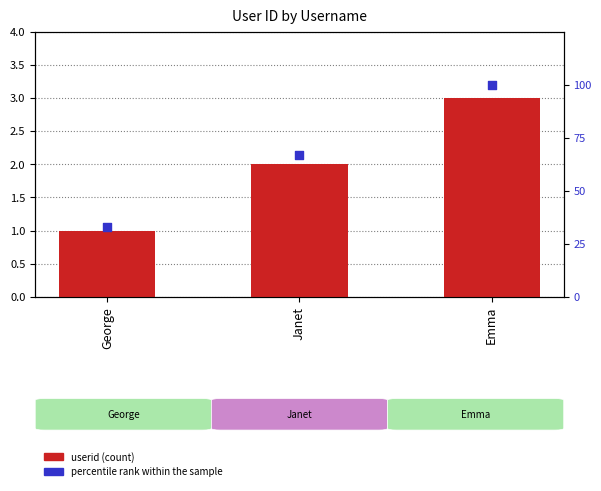

Which series reaches the minimum Y coordinate?

userid (count)